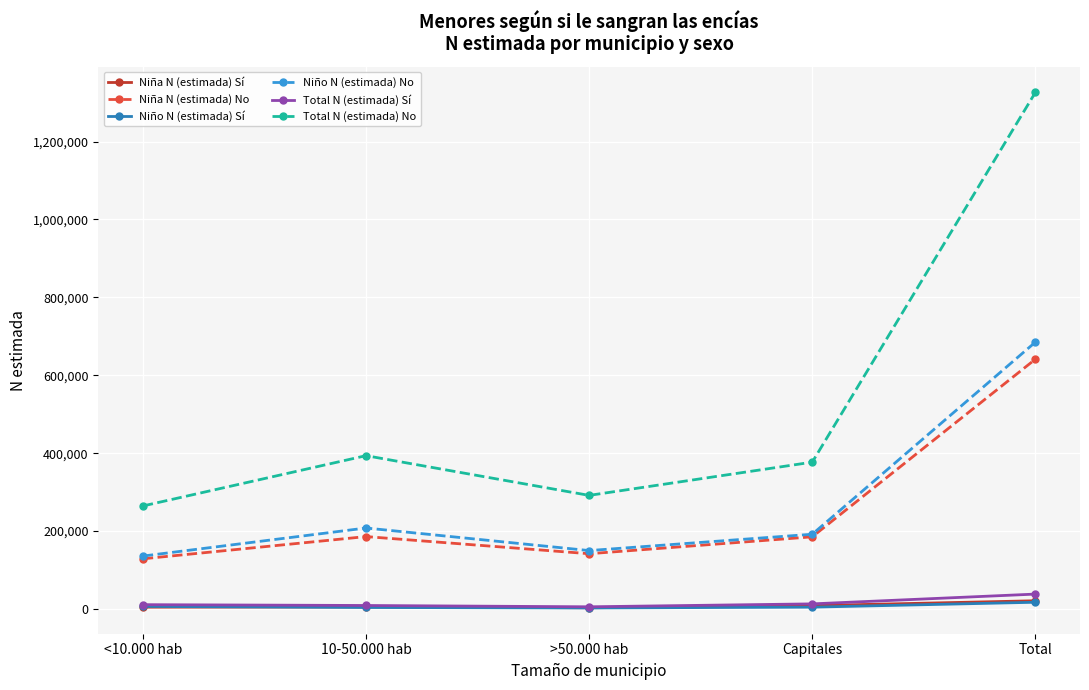

Which series has the largest total across all categories?

Total N (estimada) No